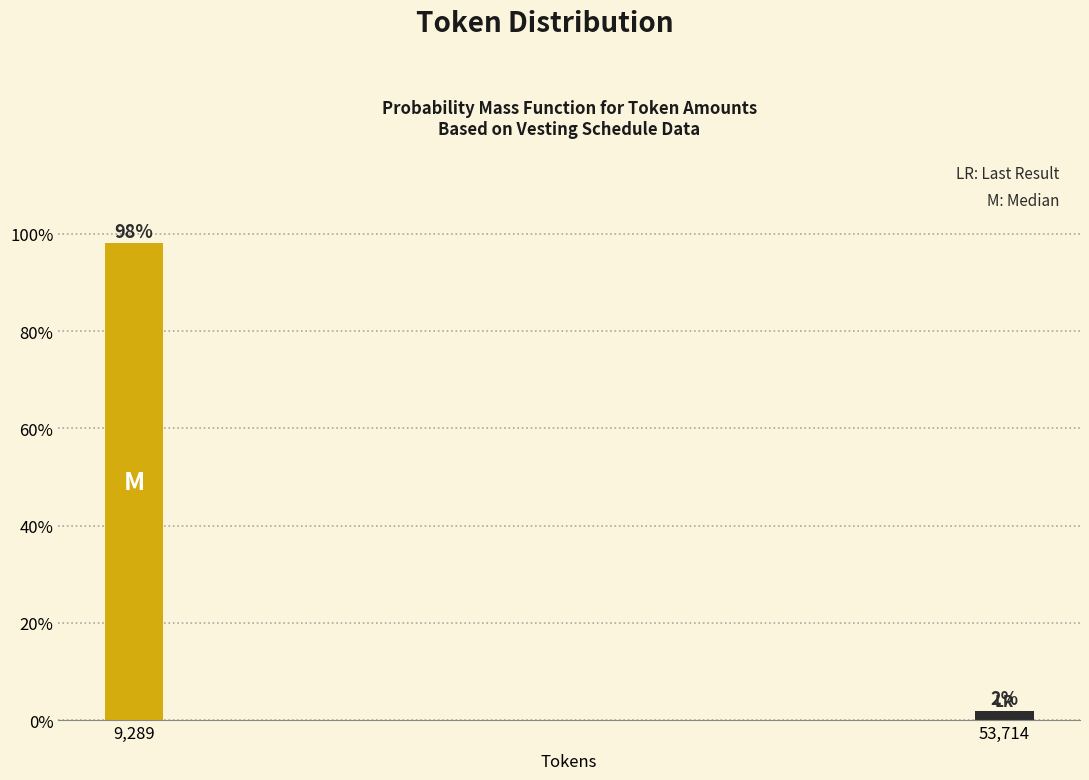

What position from the left is 53,714?

2